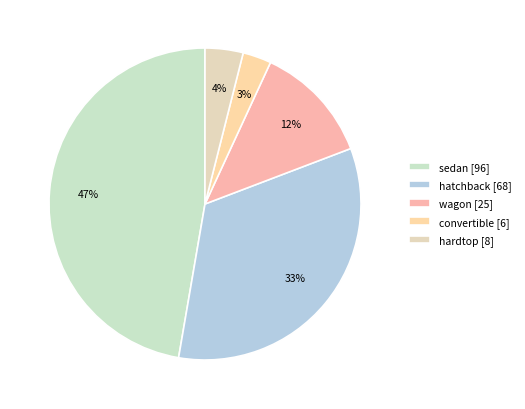

What is the largest slice in the pie chart?

sedan